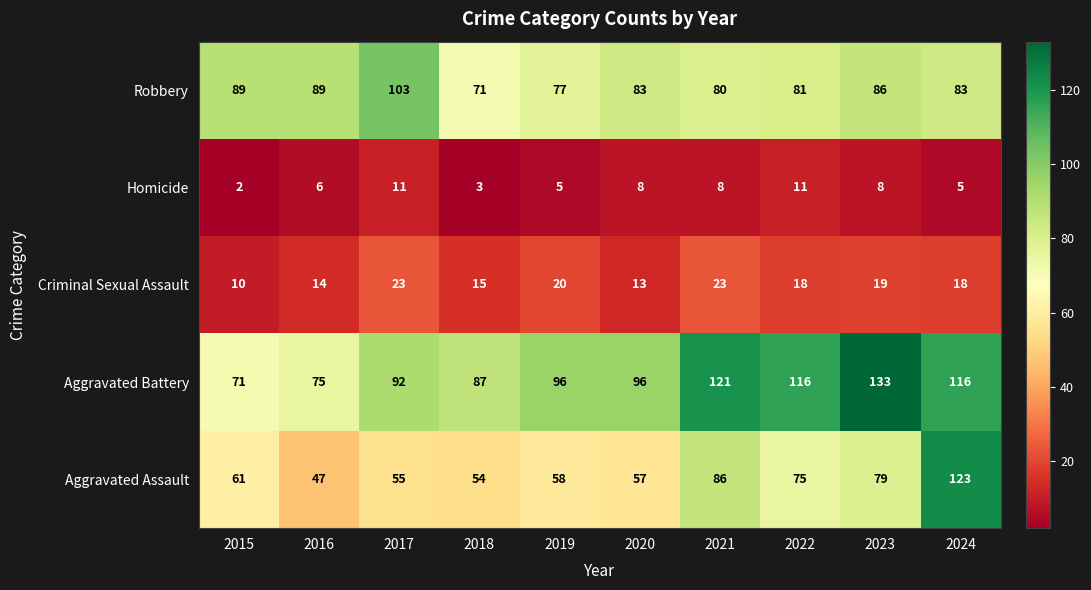

Rank the series at 2016 from lowest to highest value.

Homicide, Criminal Sexual Assault, Aggravated Assault, Aggravated Battery, Robbery